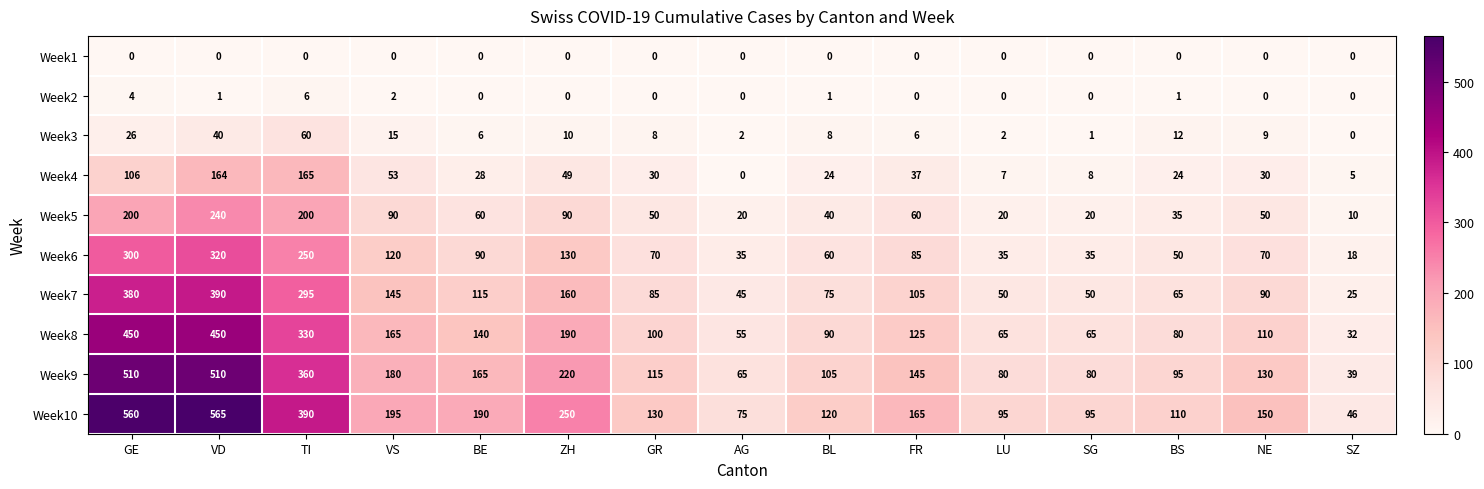

Is it true that Week6 equals 320 at VD?

True